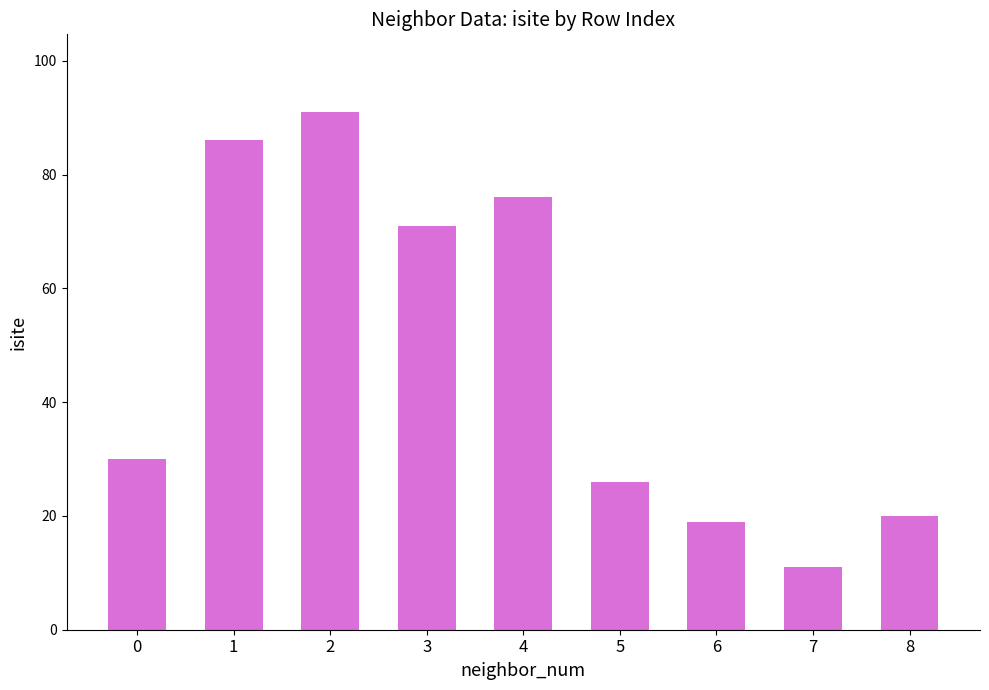

Reading right to left, transcribe all the data shown in this chart.

20	11	19	26	76	71	91	86	30